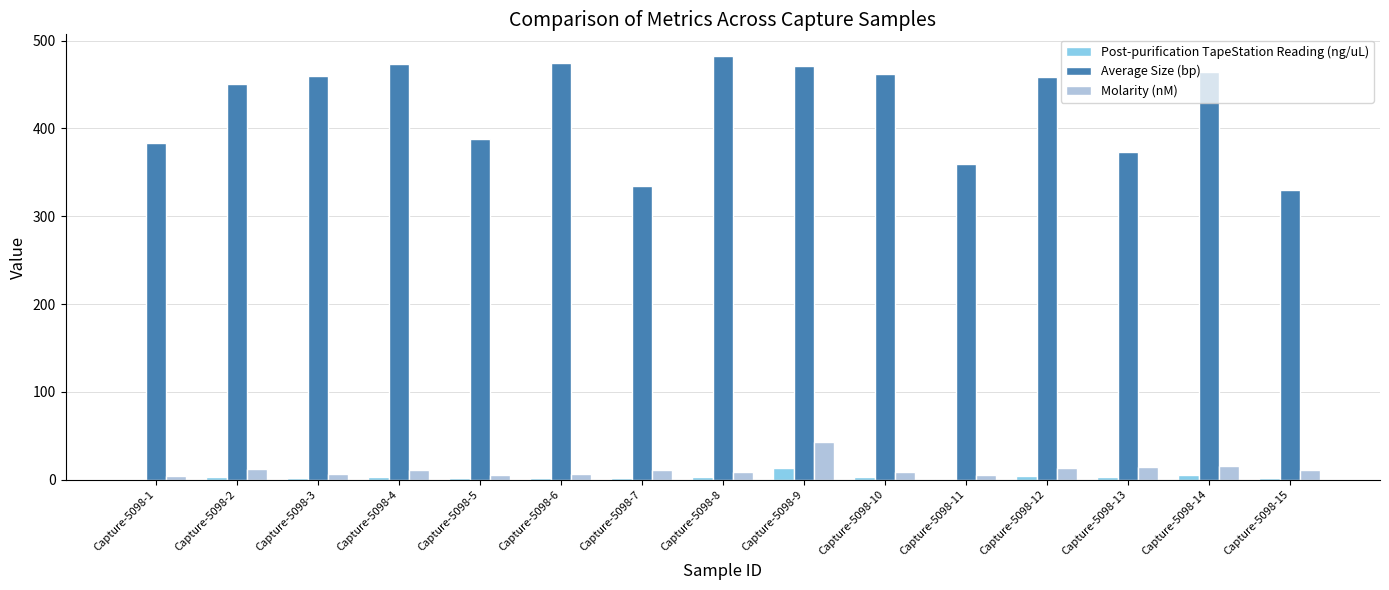

What is the sum of all Post-purification TapeStation Reading (ng/uL) values?

49.5